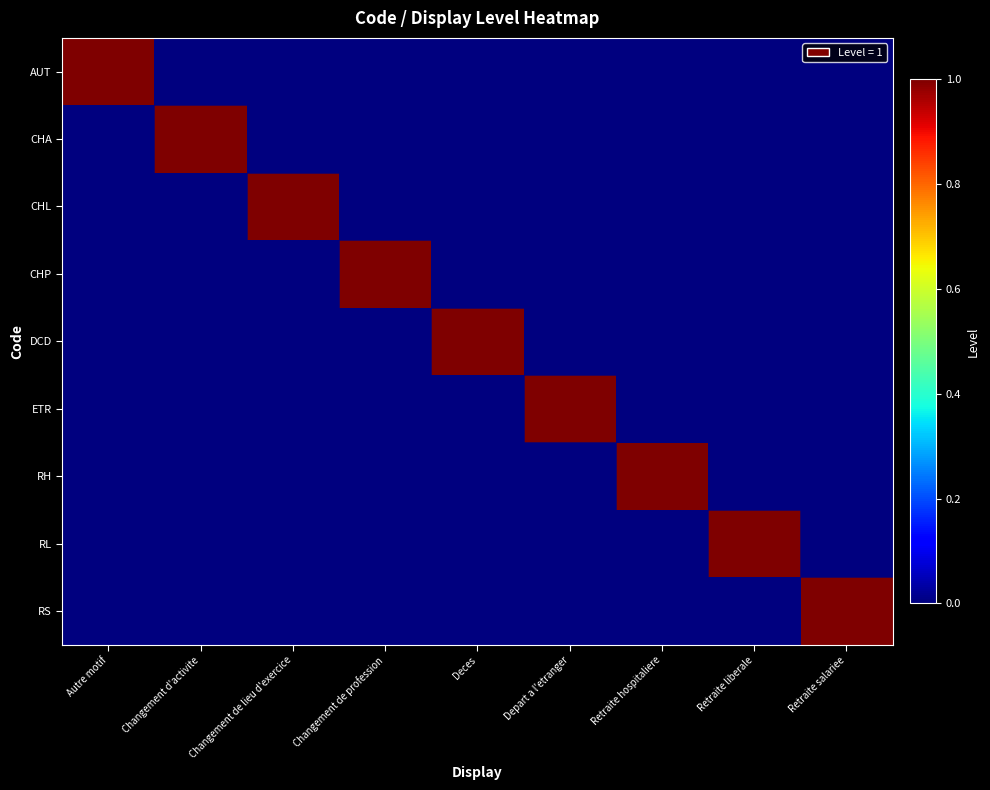

Between Changement de profession and Retraite liberale, which series saw the biggest shift?

CHP